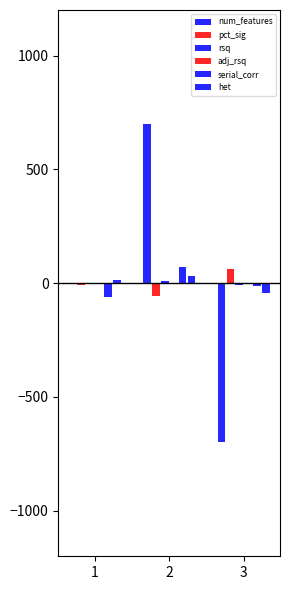

How many categories are shown in the chart?

3